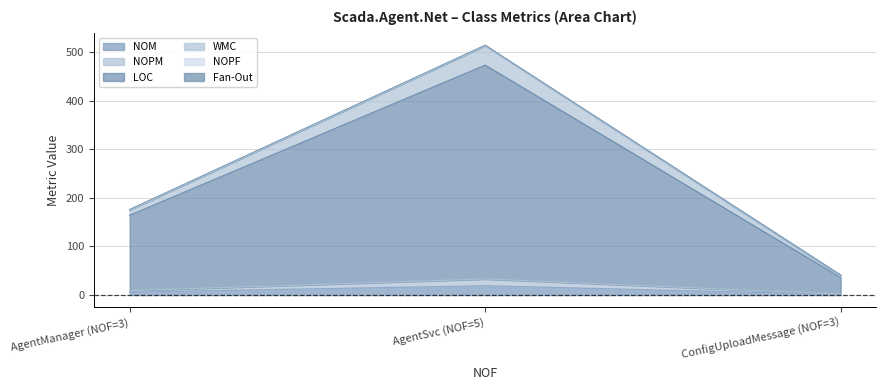

At which label does NOM first exceed 6?

AgentSvc (NOF=5)